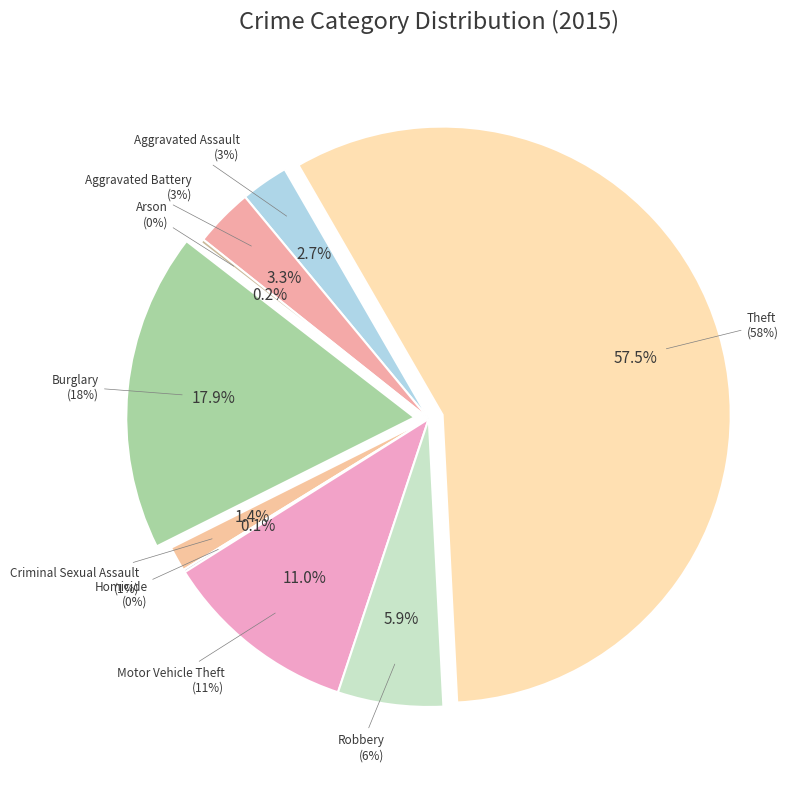

Which category has the smallest portion of the pie?

Homicide